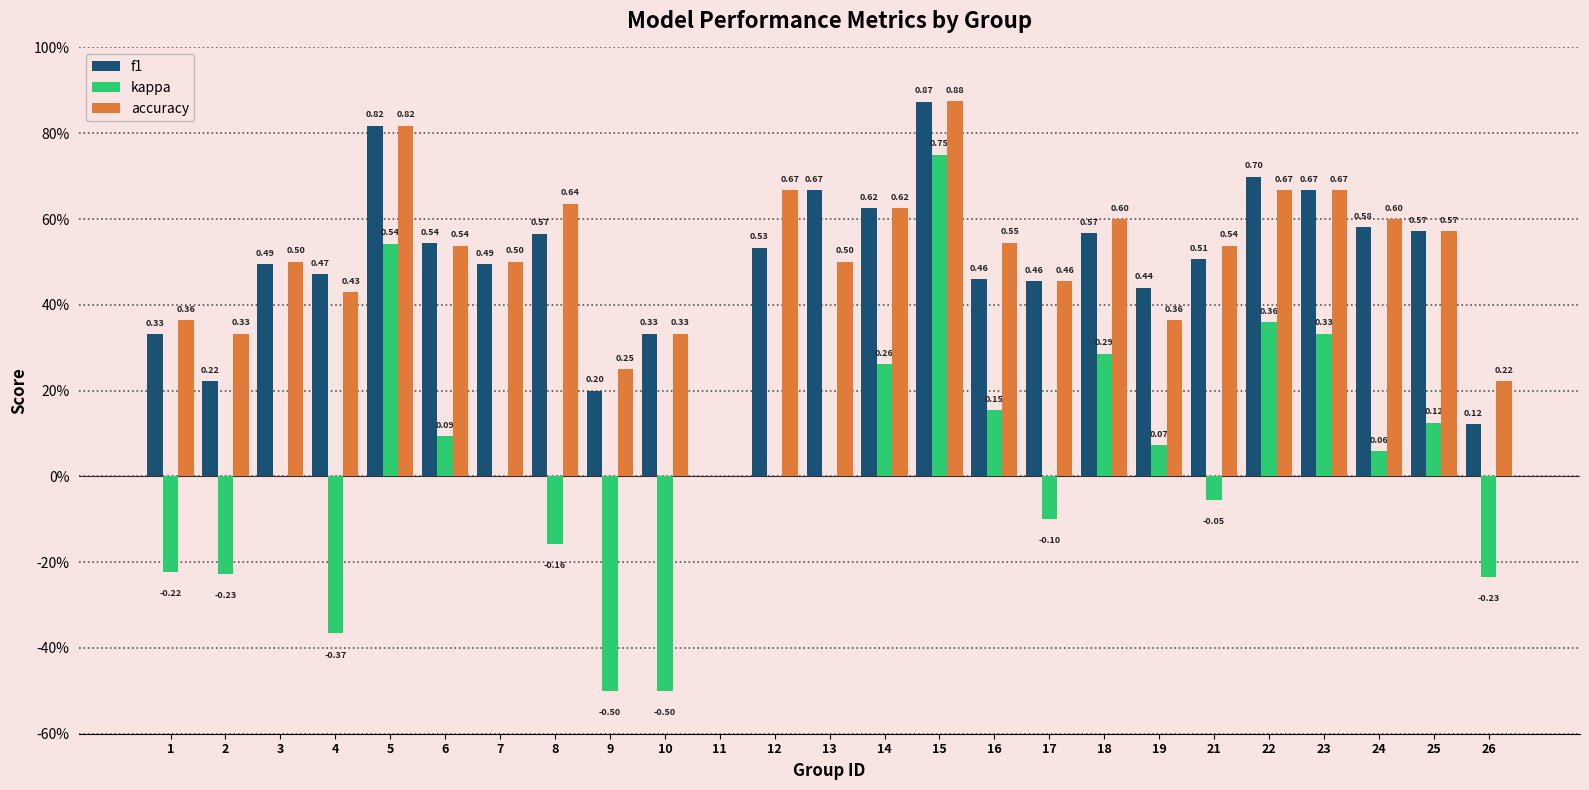

Count the accuracy values in the range 0 to 1.

25